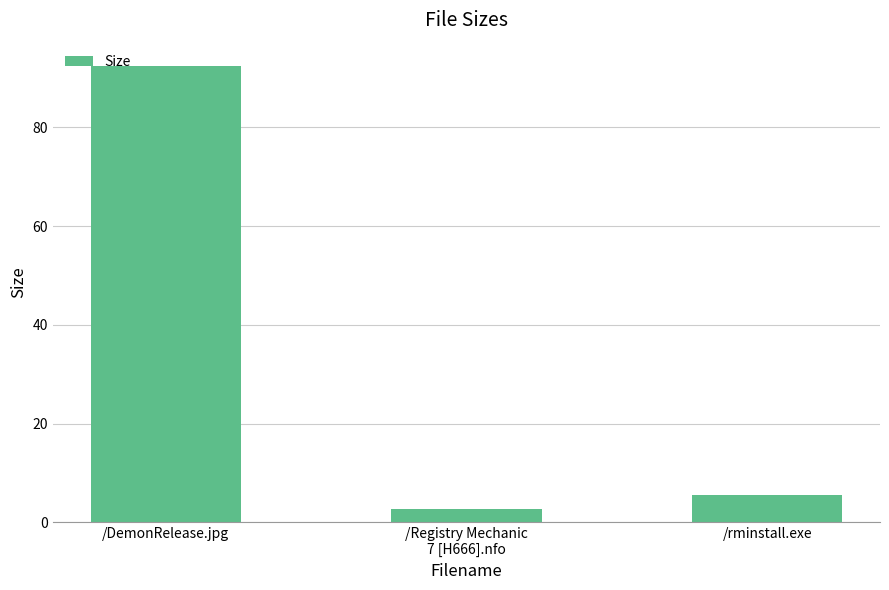

What position from the right is /DemonRelease.jpg?

3